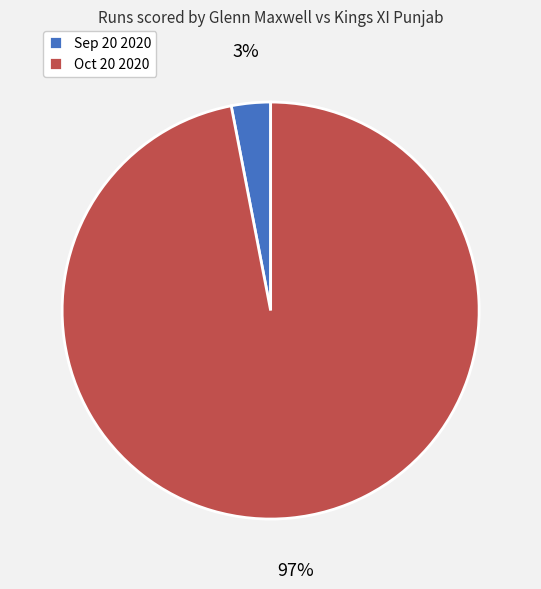

What is the largest slice in the pie chart?

Oct 20 2020